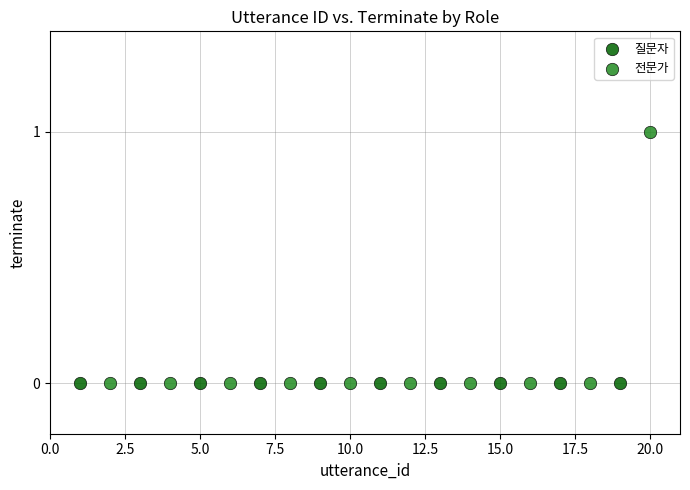

Which series reaches the maximum Y coordinate?

전문가